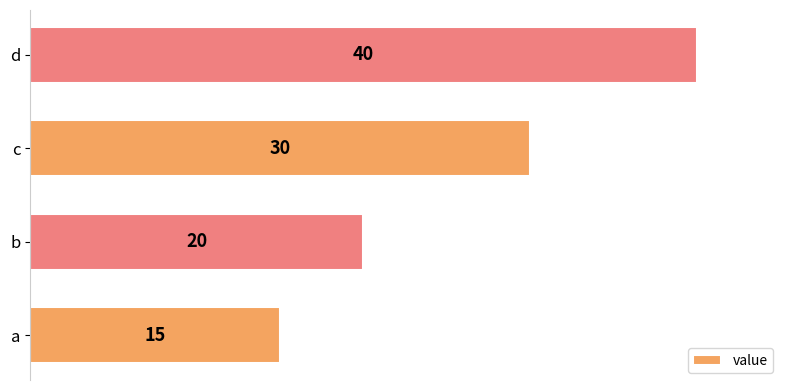

Between d and a, which is larger?

d